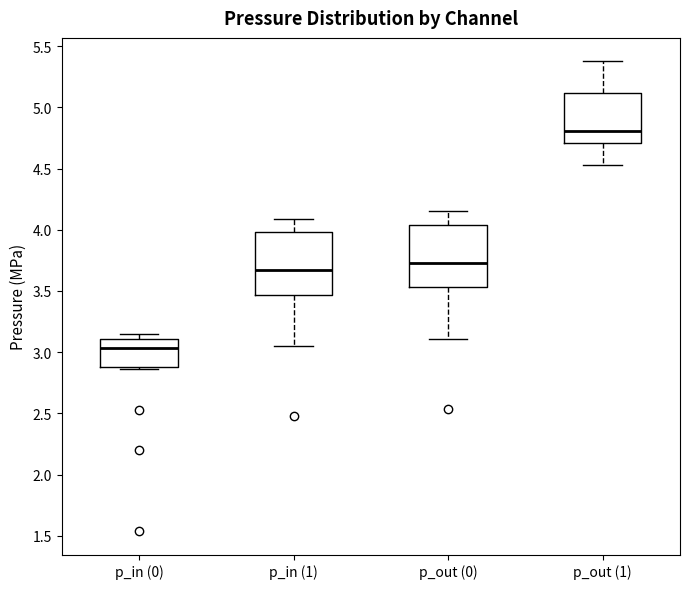

Reading left to right, transcribe this box plot: for each box, give where its median line is, the range the box spans, and where its two whiskers end, as read against the y-axis. The values are not printed on the chart, so give them approximately, as read against the axis.

p_in (0): median 3.05, box 2.90 to 3.10, whiskers 2.85 to 3.15
p_in (1): median 3.65, box 3.45 to 4.00, whiskers 3.05 to 4.10
p_out (0): median 3.75, box 3.55 to 4.05, whiskers 3.10 to 4.15
p_out (1): median 4.80, box 4.70 to 5.10, whiskers 4.50 to 5.35